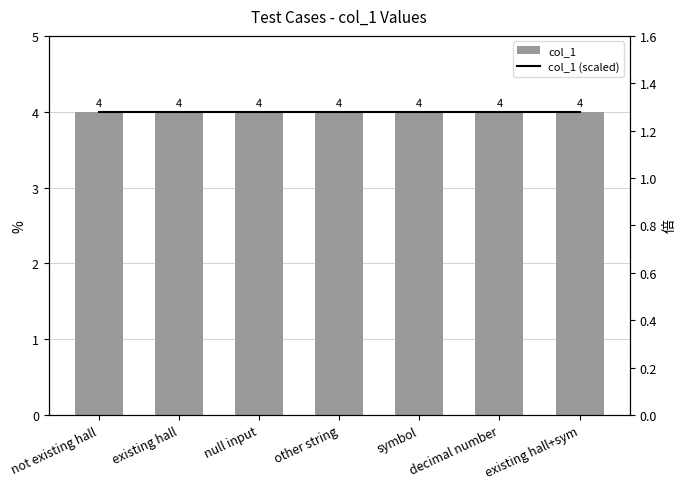

At existing hall+sym, list the series in order from largest to smallest.

col_1, col_1 (scaled)